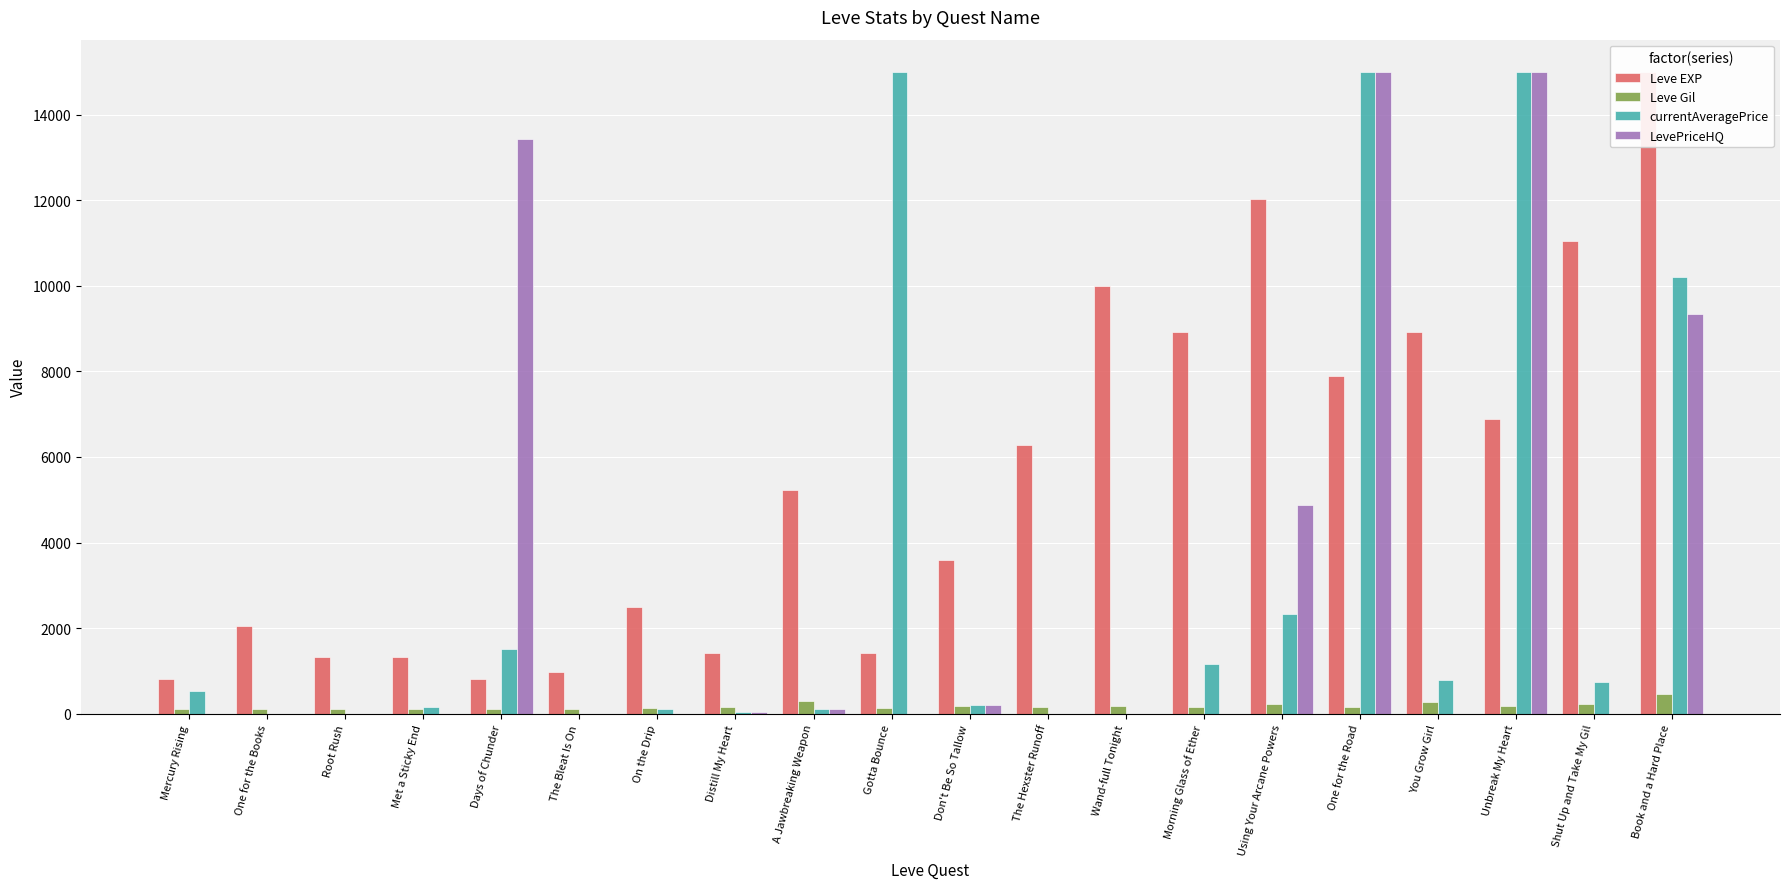

Are the bars grouped side by side (vs. stacked)?

Yes